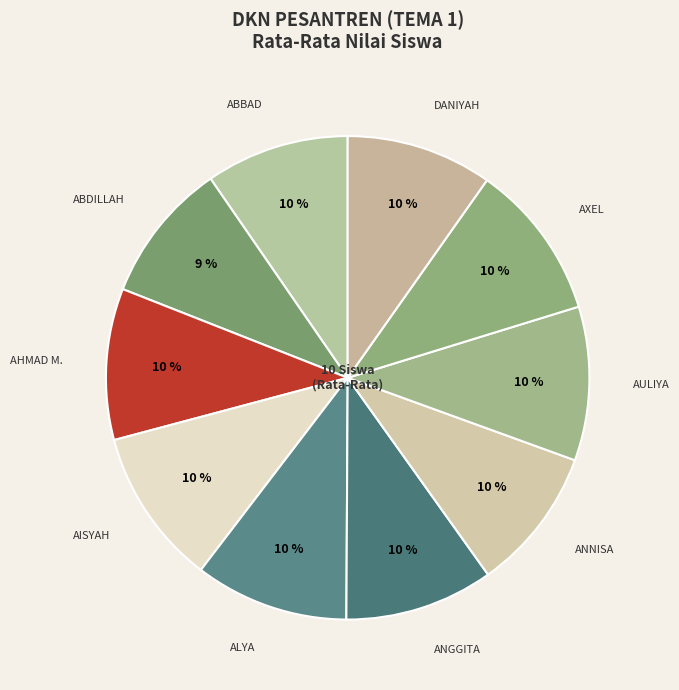

To the nearest percent, what is the average slice percentage?

10%